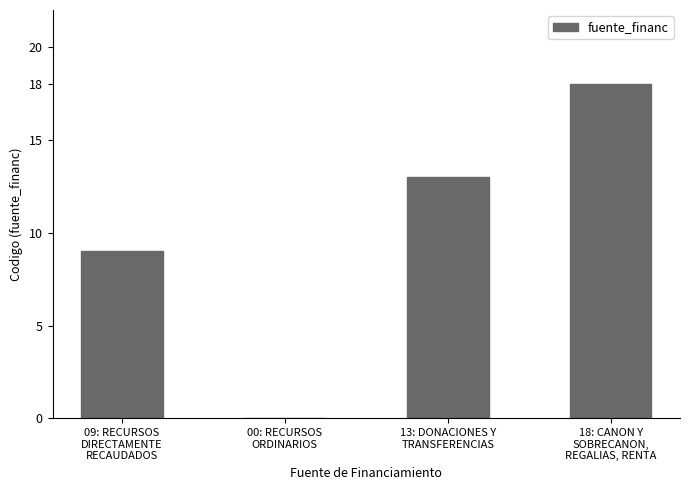

What is the greatest value displayed?

18